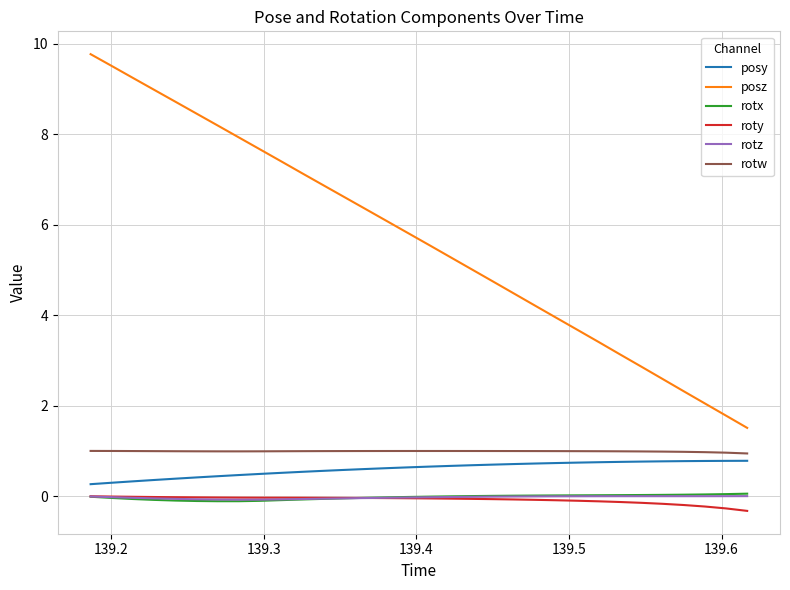

True or false: roty and posz intersect in this chart.

False